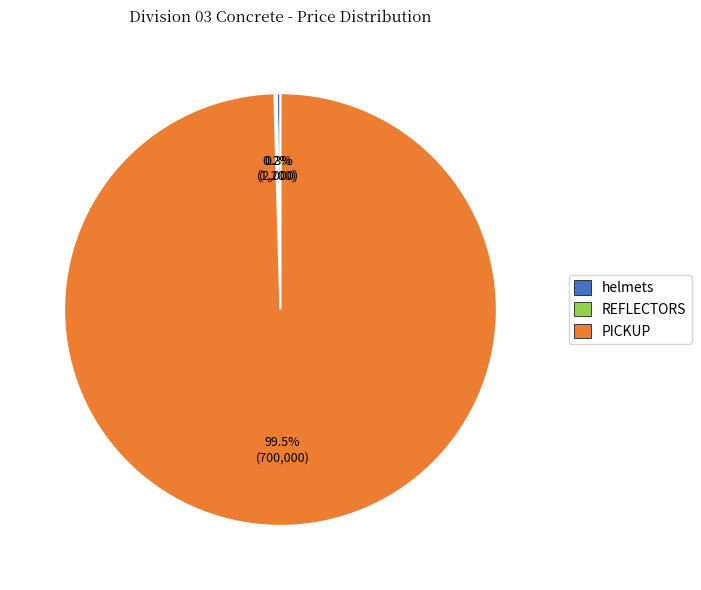

Which category has the biggest portion of the pie?

PICKUP